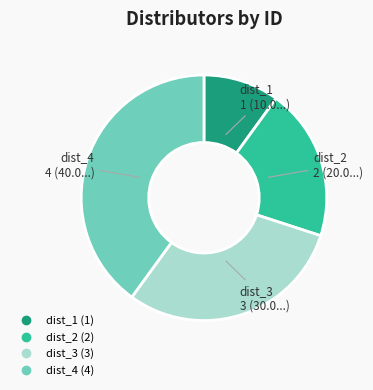

Is it true that dist_2 is 20% of the pie?

True